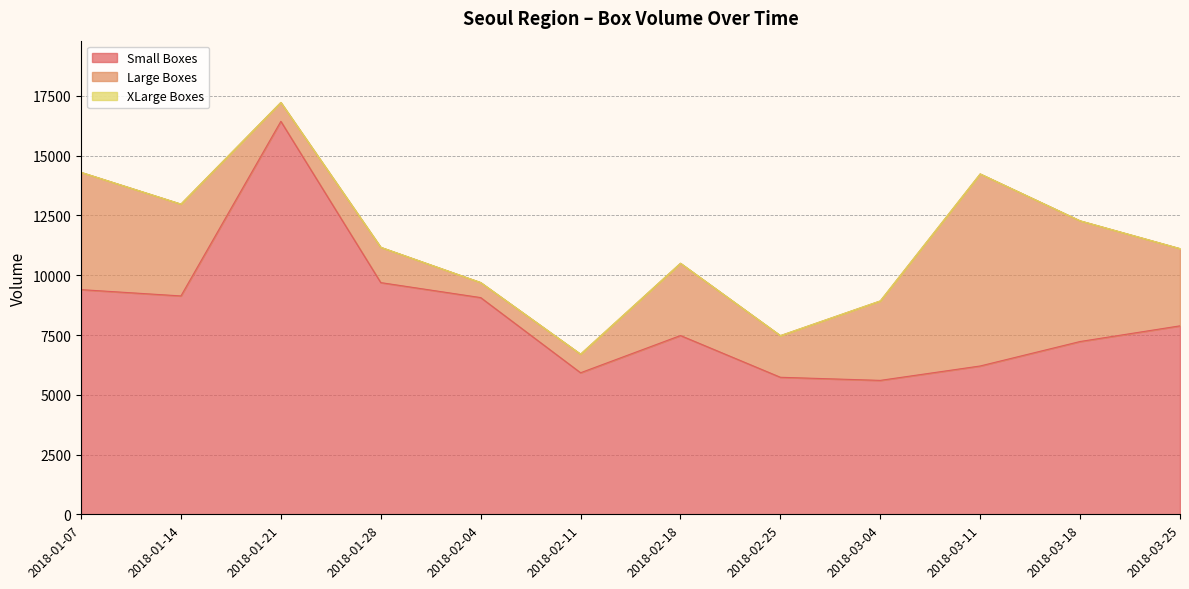

What are all the series names shown in the legend?

Small Boxes, Large Boxes, XLarge Boxes